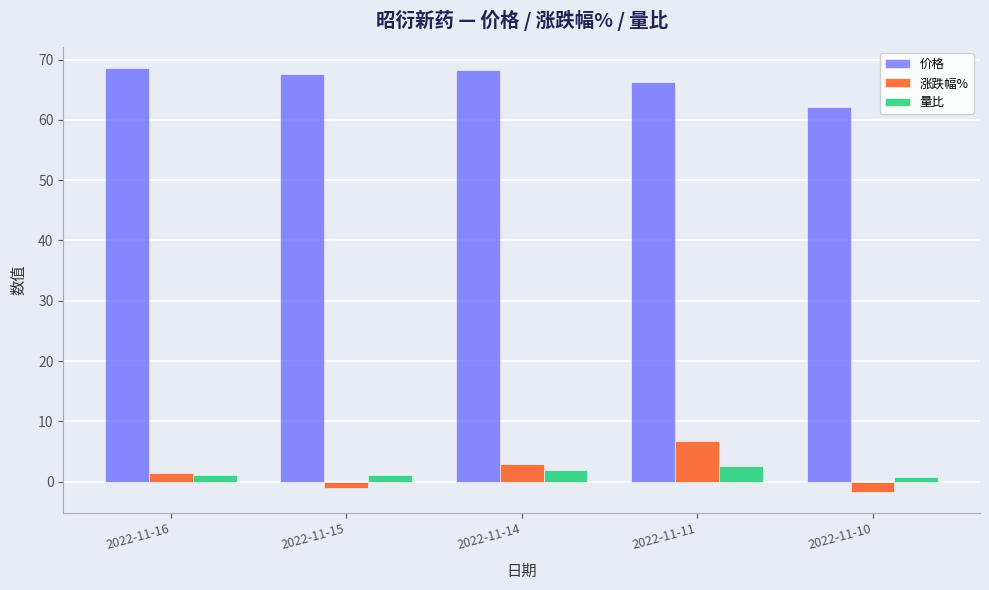

What is the spread (max minus min) of values at 2022-11-14?

66.3